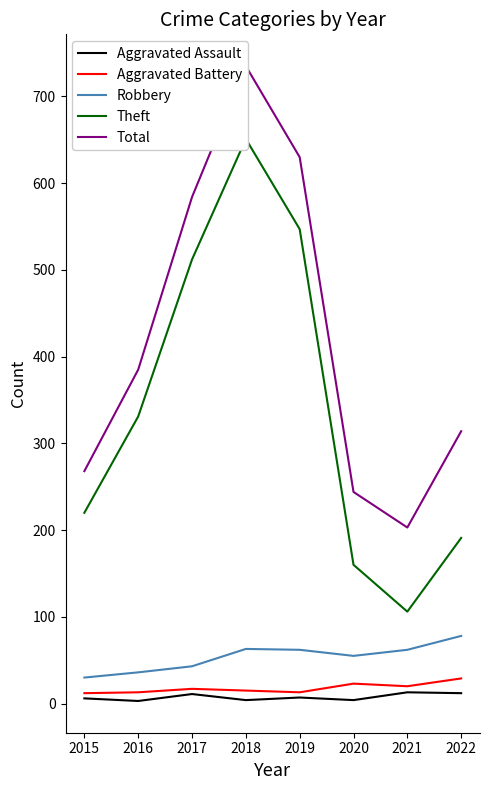

How many interior local peaks does the Total series have?

1